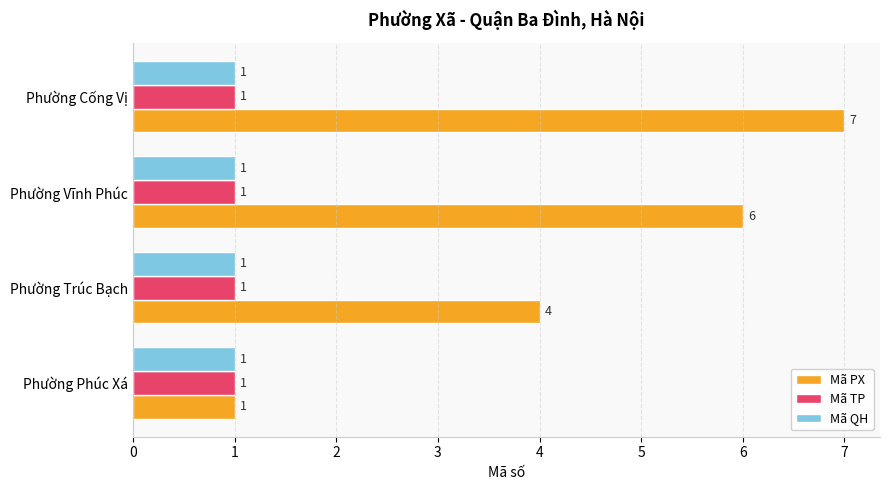

What is the average value of the Mã QH series?

1